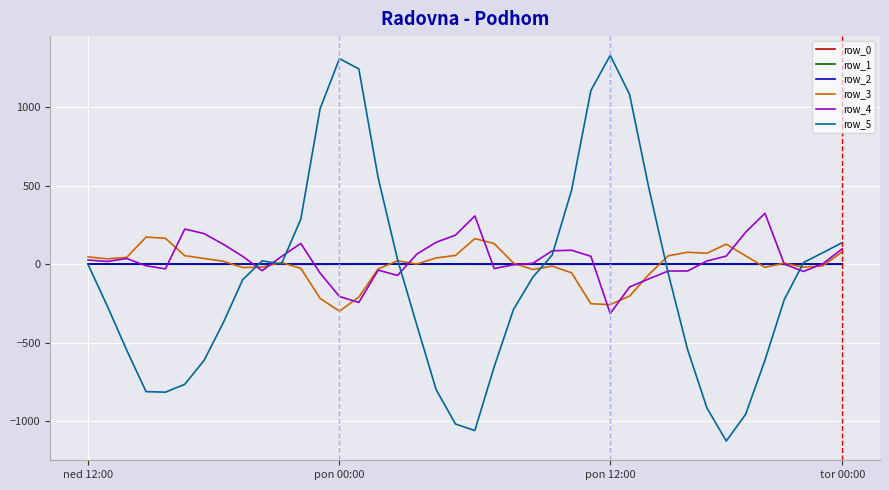

What is the smallest value displayed?

-1127.0